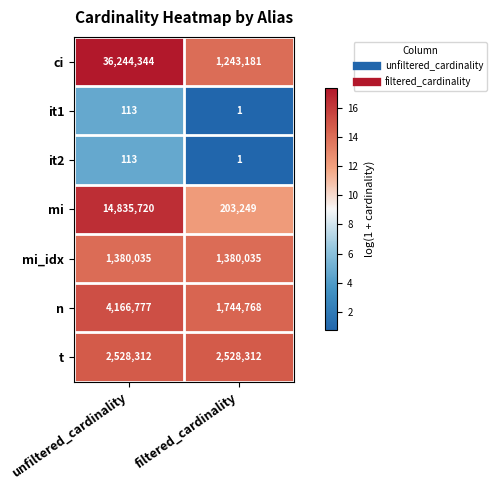

The n series shows 488628 at filtered_cardinality. True or false?

False